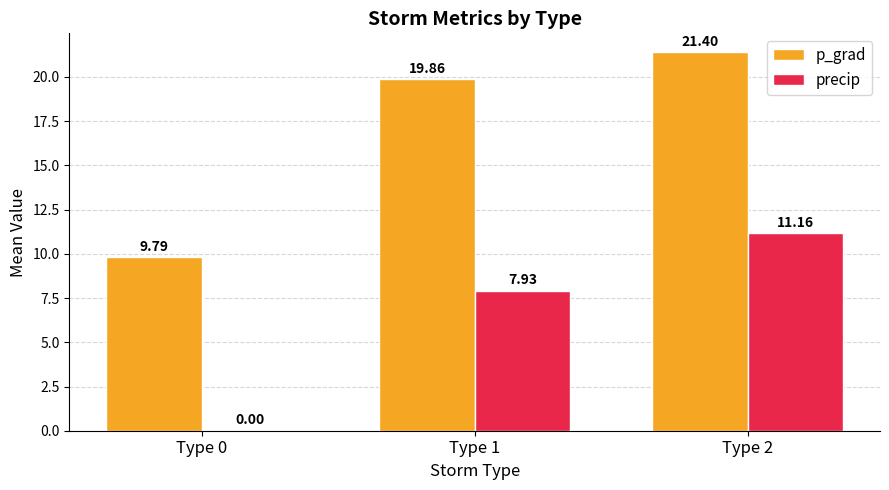

Reading left to right, transcribe all the data shown in this chart.

p_grad: Type 0=9.8	Type 1=19.9	Type 2=21.4
precip: Type 0=0.0	Type 1=7.9	Type 2=11.2